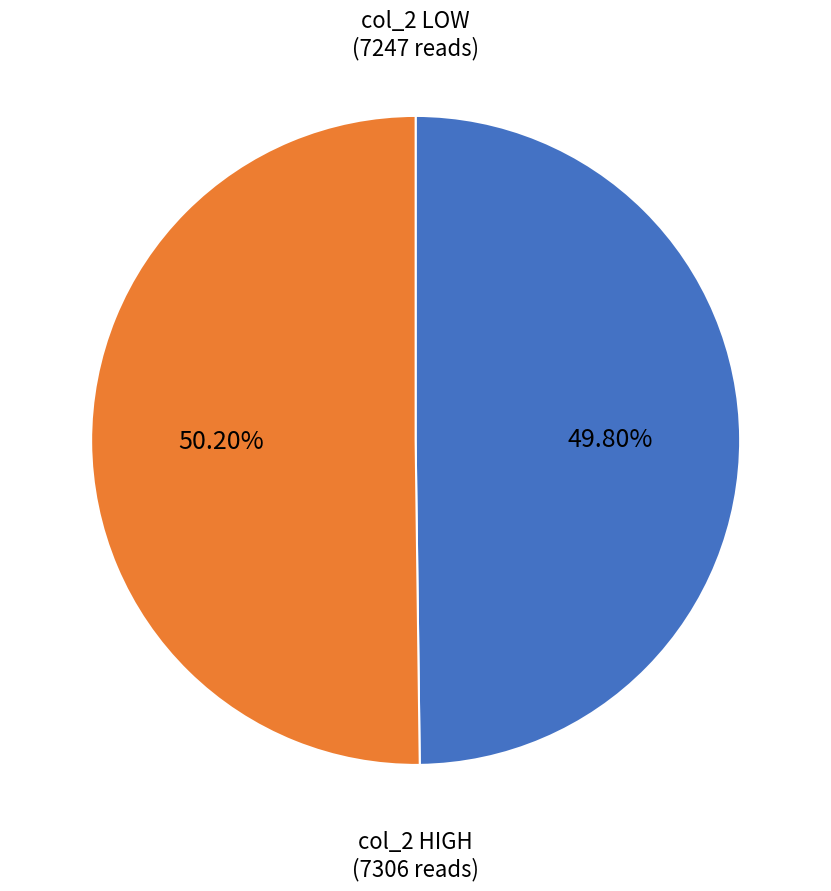

Approximately how many times larger is the value at col_2 HIGH compared to col_2 LOW?

1.0